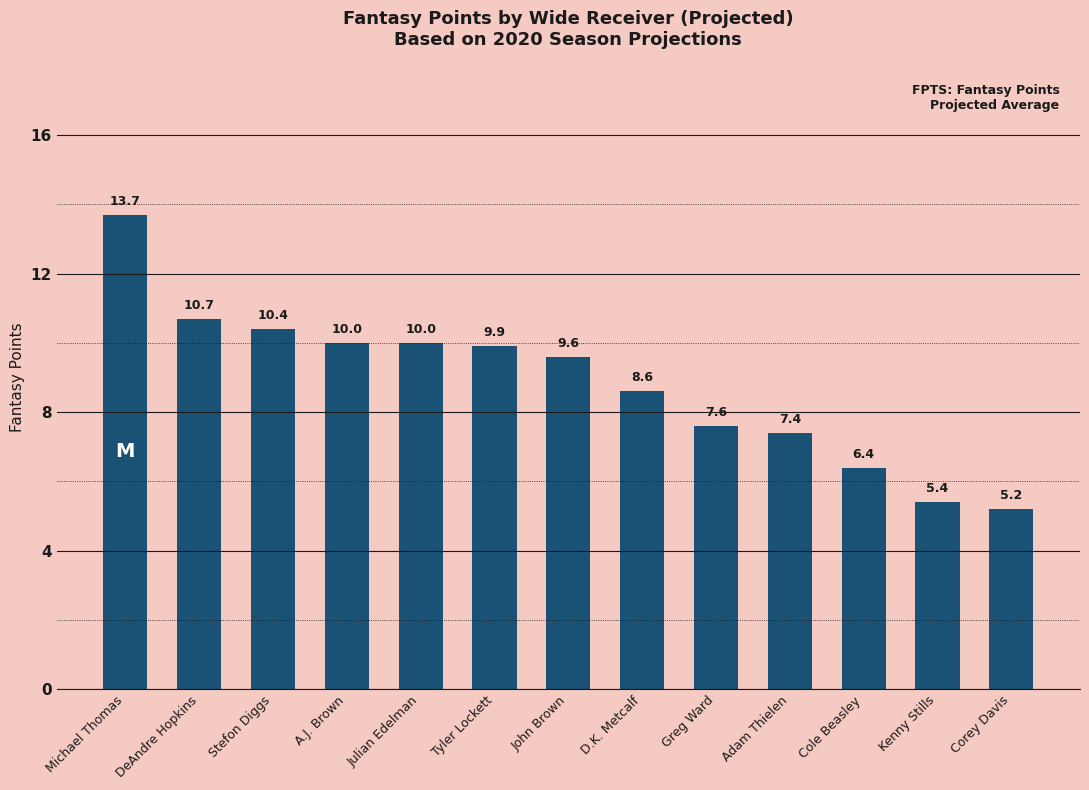

How many values exceed 9?

7